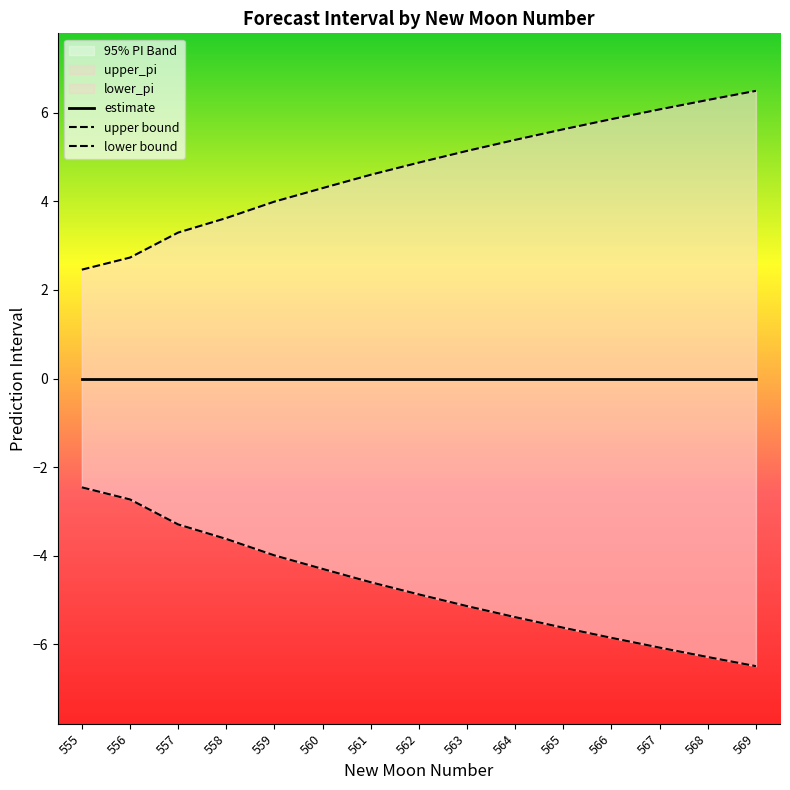

What is the greatest value displayed?

6.5